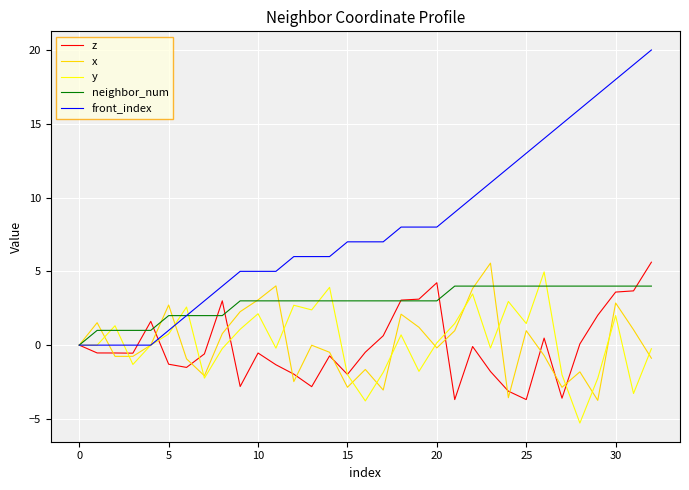

Which series has the widest spread of values?

front_index